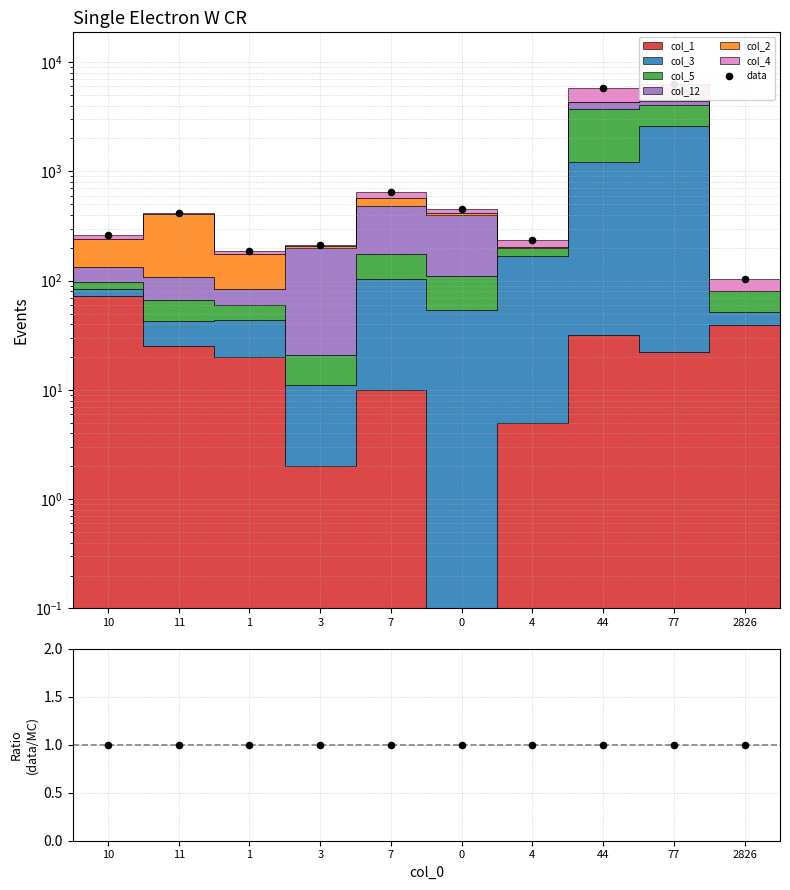

Which series has the largest total across all categories?

data